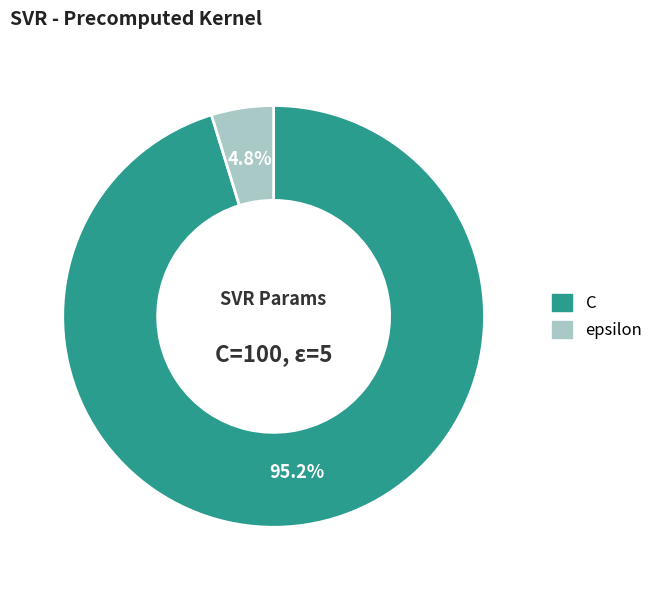

To the nearest percent, what portion does epsilon represent?

5%